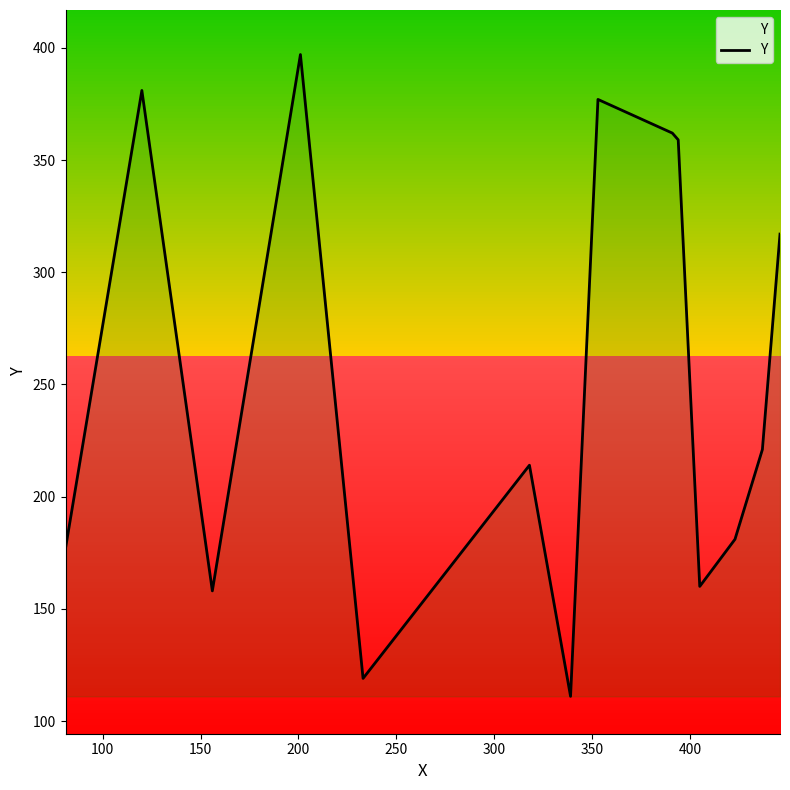

What is the minimum value shown in the chart?

111